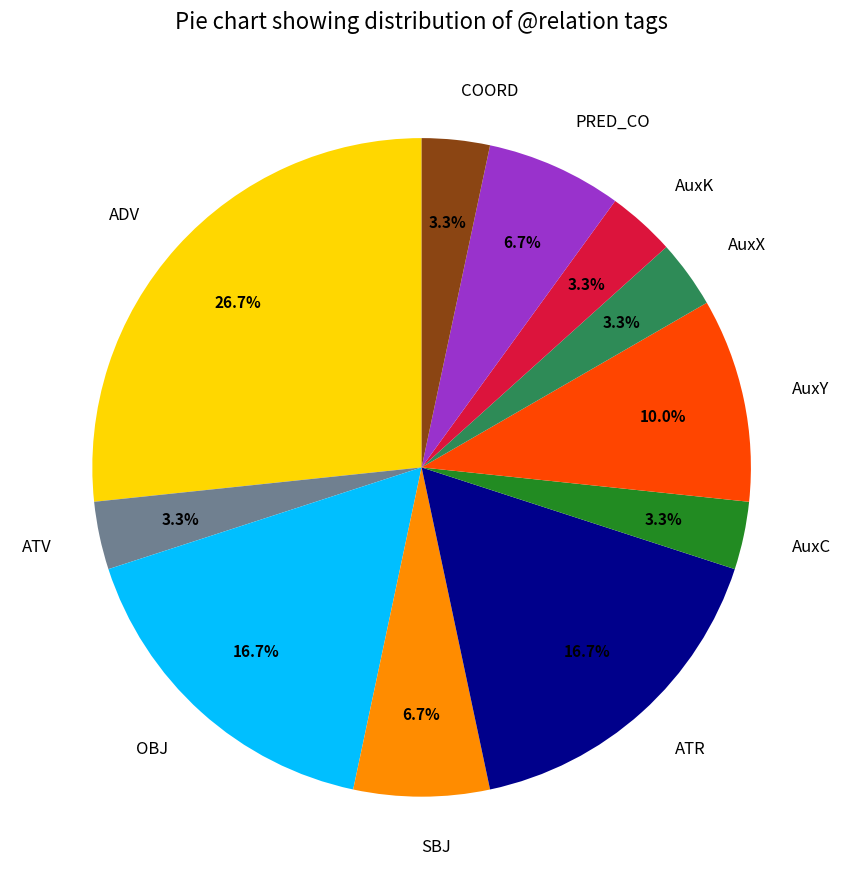

Which category has the biggest portion of the pie?

ADV